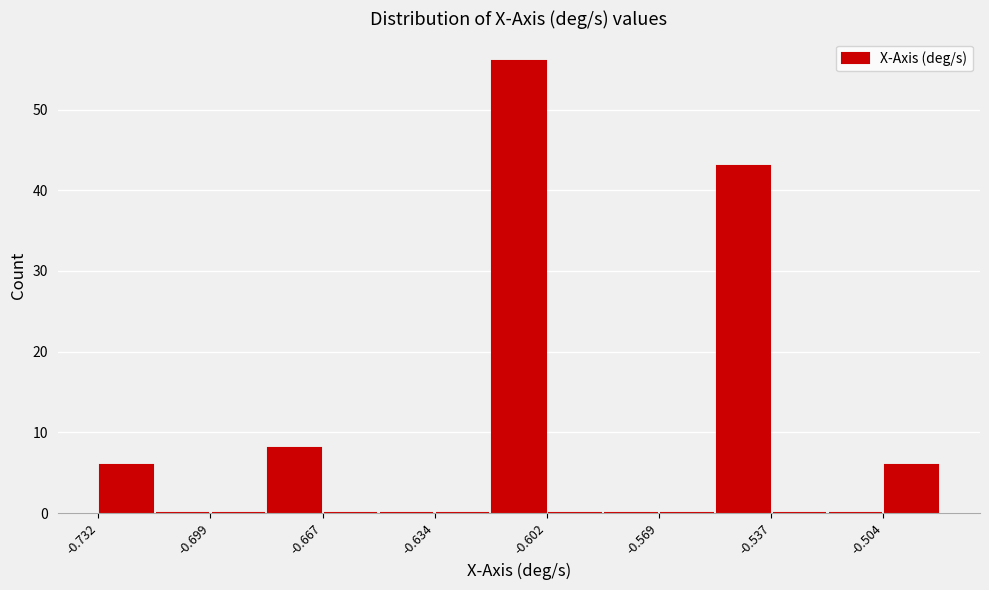

Around what value on the x-axis is the tallest bar? Give the approximate position of its centre, as read against the axis.

-0.610